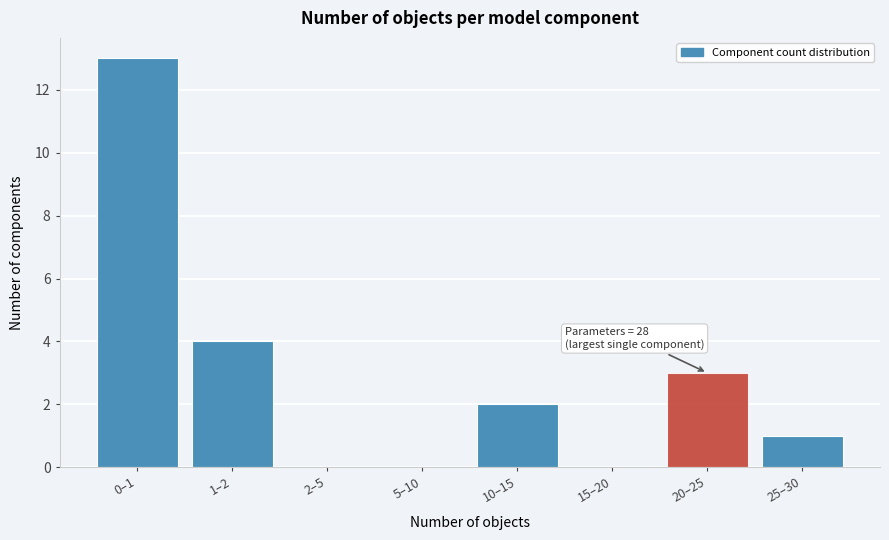

Reading right to left, transcribe all the data shown in this chart.

25–30=1	20–25=3	15–20=0	10–15=2	5–10=0	2–5=0	1–2=4	0–1=13